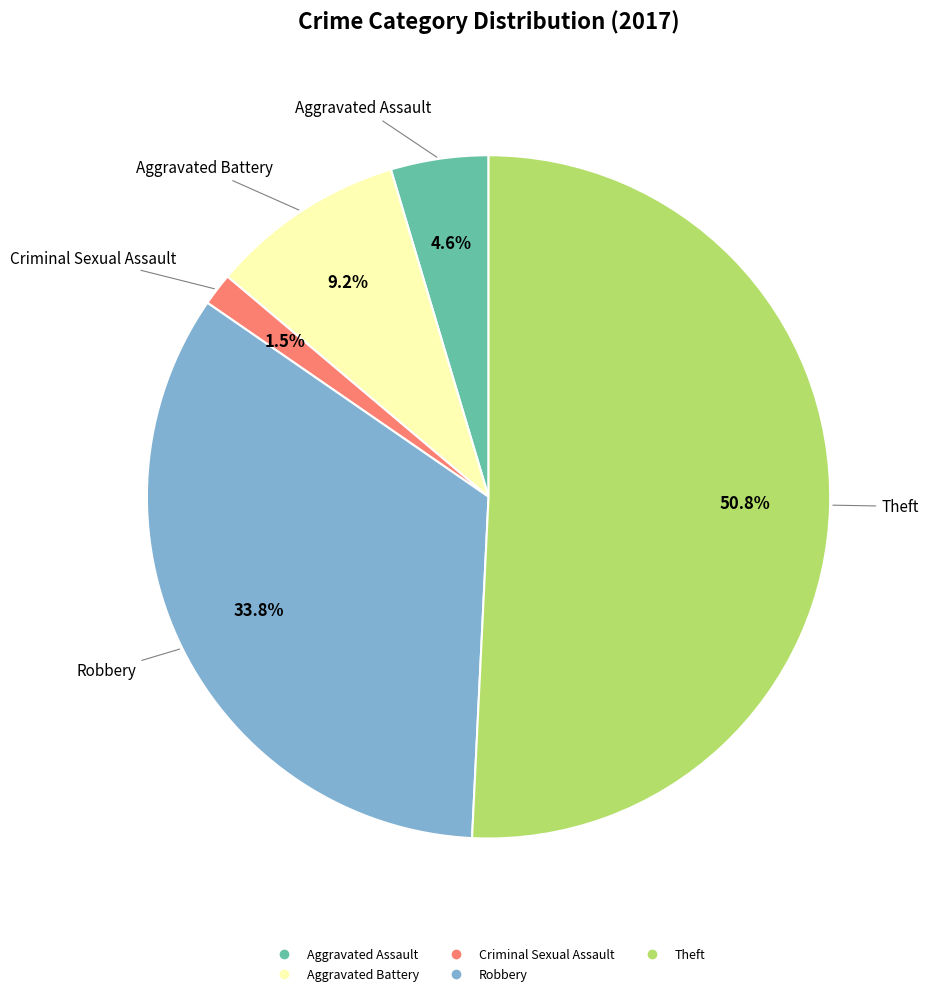

To the nearest percent, what percentage of the pie is Robbery?

34%